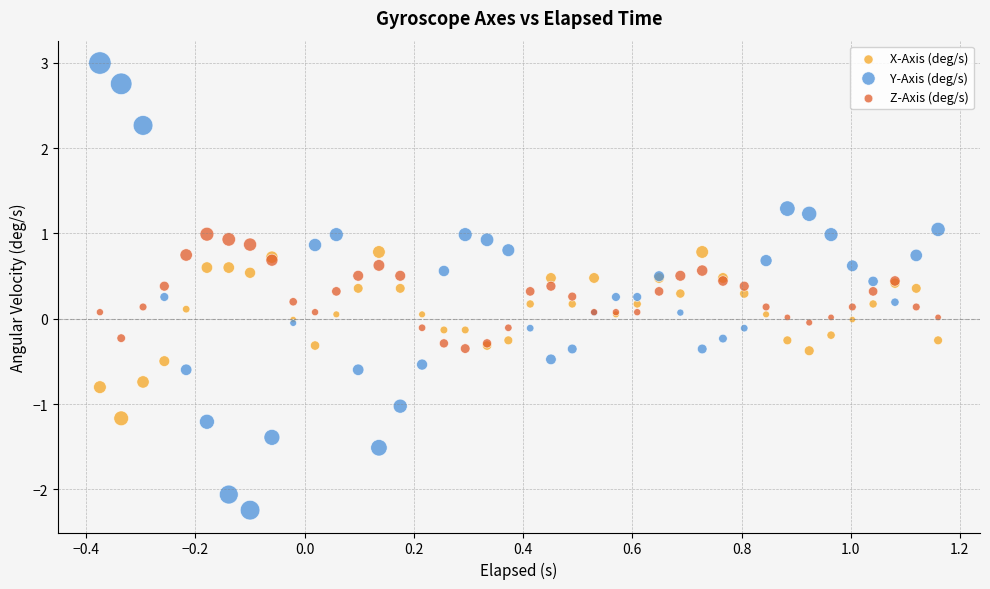

Which series reaches the maximum Y coordinate?

Y-Axis (deg/s)